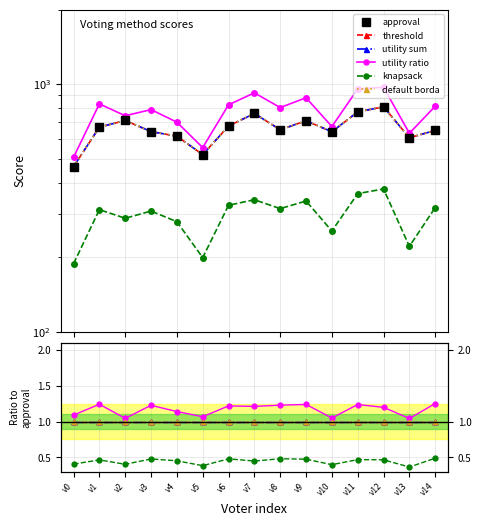

How many lines are shown in the chart?

6